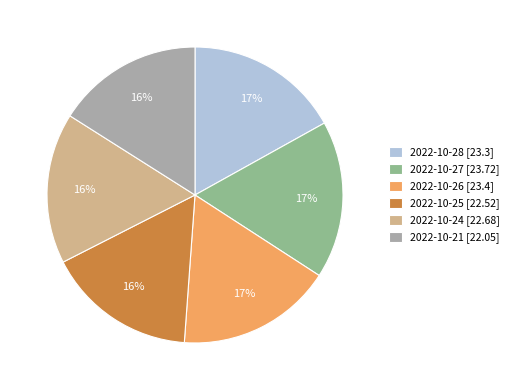

Approximately how many times larger is the value at 2022-10-27 [23.72] compared to 2022-10-28 [23.3]?

1.0